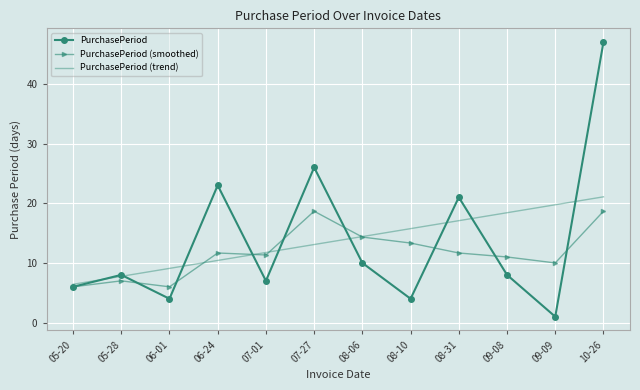

Rank the categories by PurchasePeriod (trend) value from lowest to highest.

05-20, 05-28, 06-01, 06-24, 07-01, 07-27, 08-06, 08-10, 08-31, 09-08, 09-09, 10-26